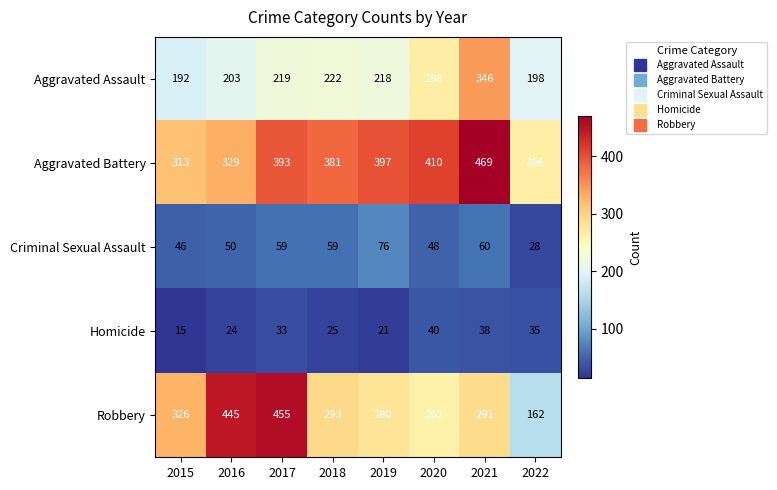

At which label is Robbery closest to 308?

2018